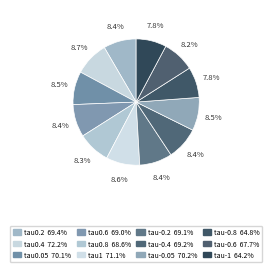

Which slice is the smallest?

llama3_tau-1